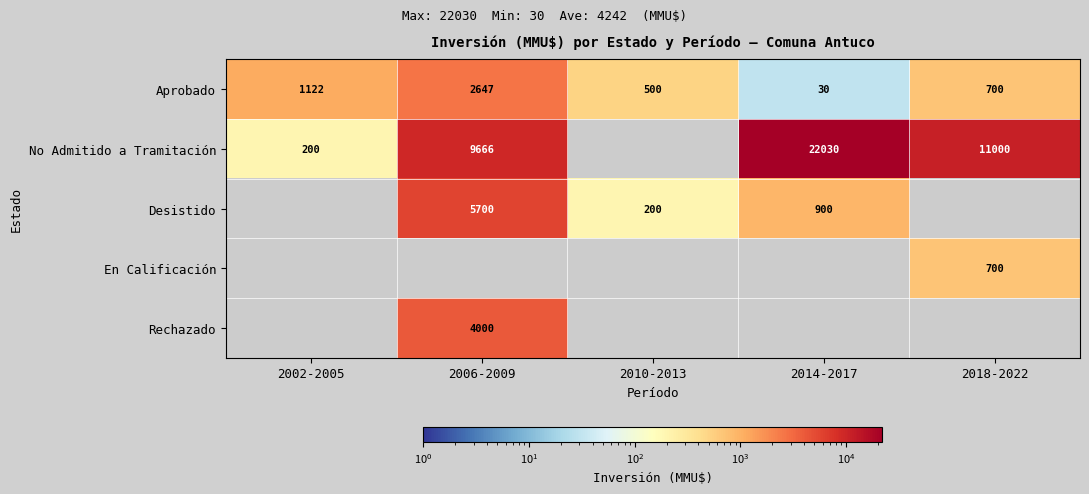

What is the minimum value shown in the chart?

30.0